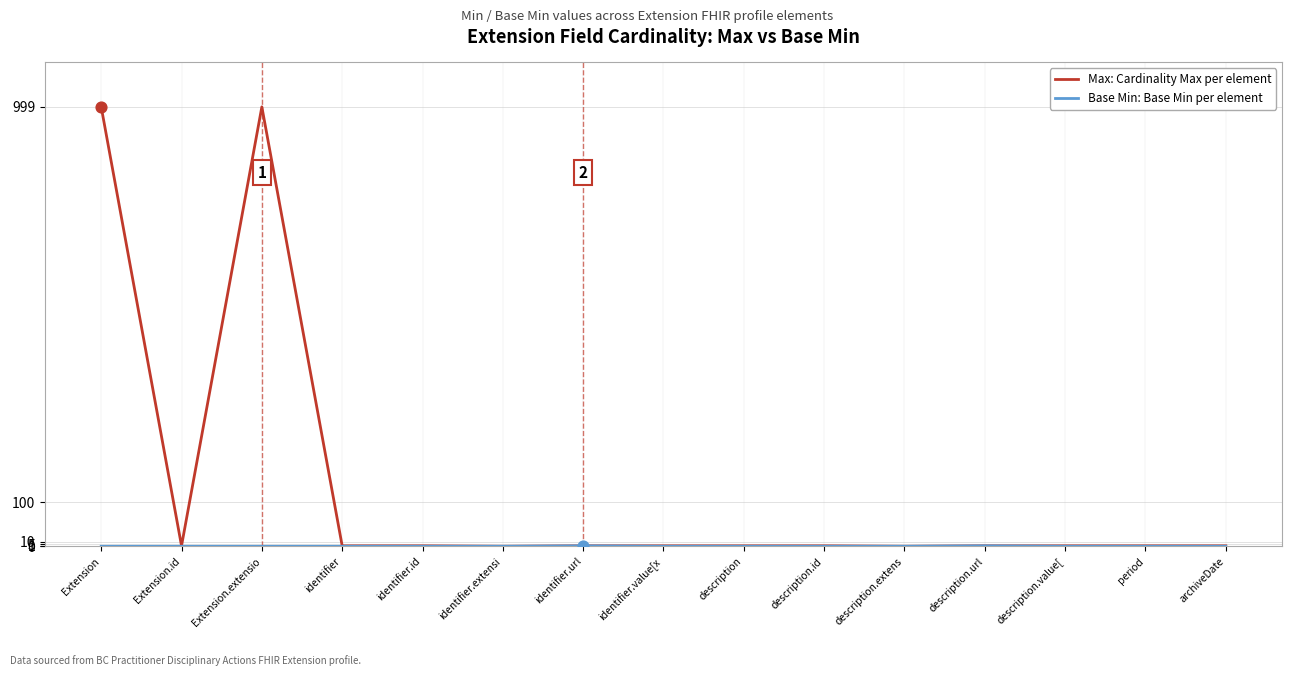

What is the difference between the highest and lowest values at Extension?

999